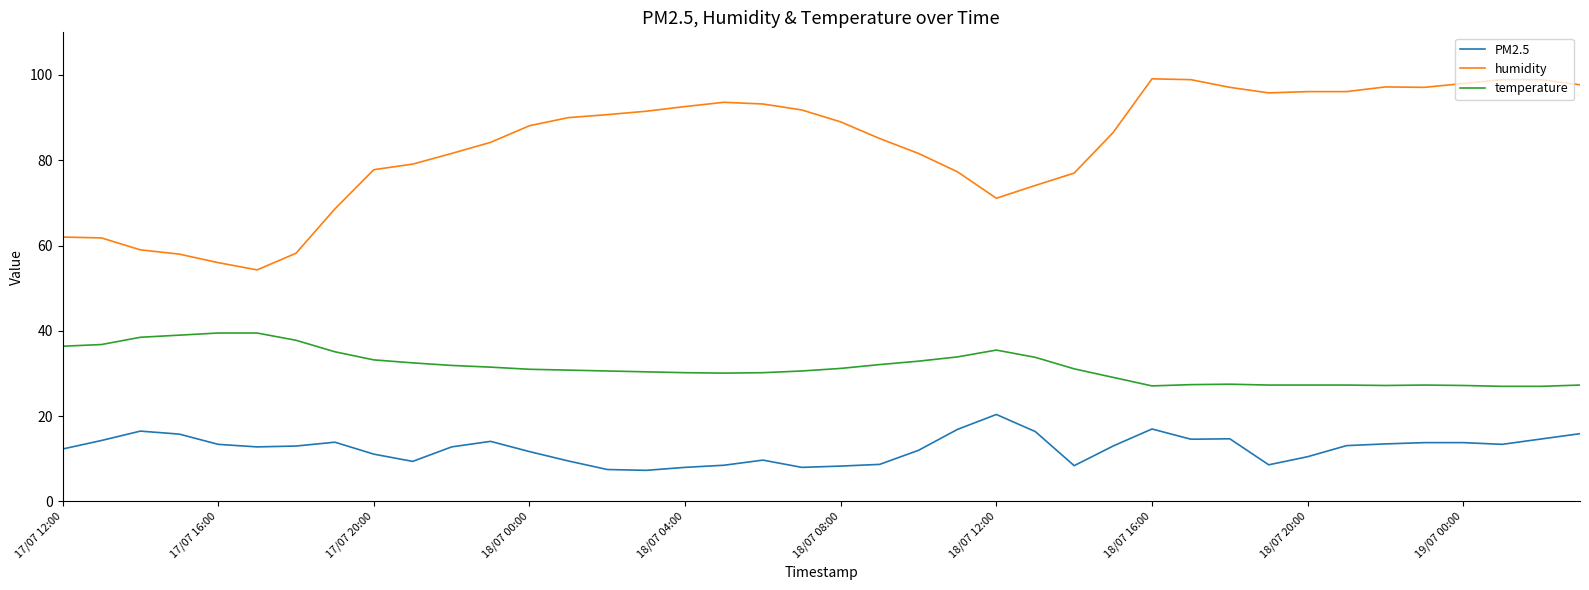

Which series has the largest range (max minus min)?

humidity